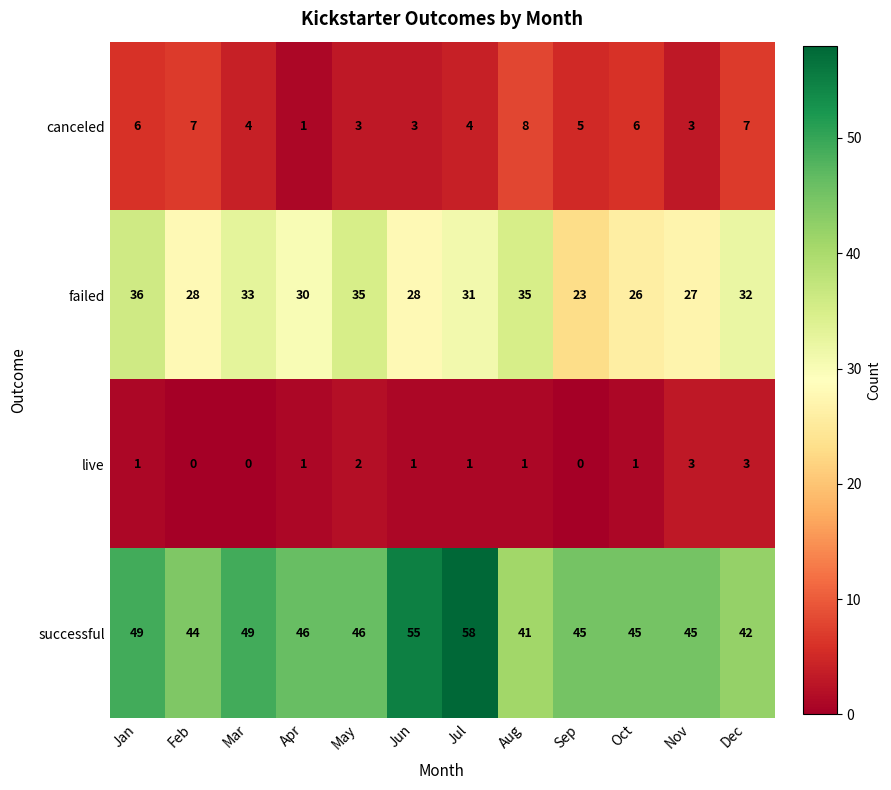

Is it true that live equals 5 at Nov?

False